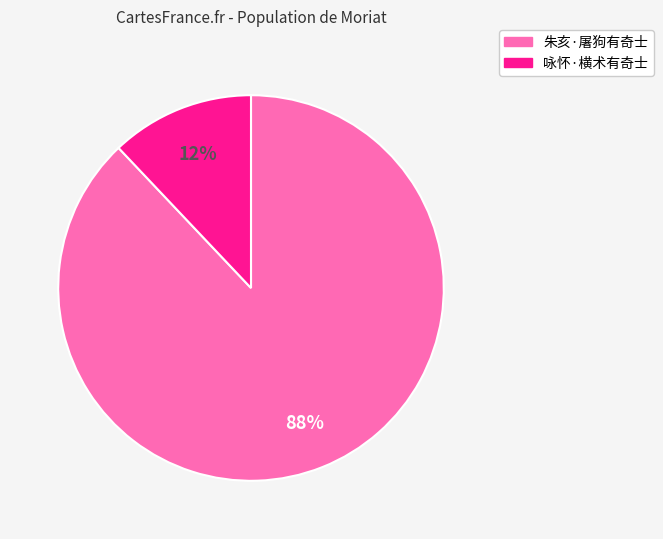

The 咏怀·横术有奇士 slice represents 1% of the pie. True or false?

False